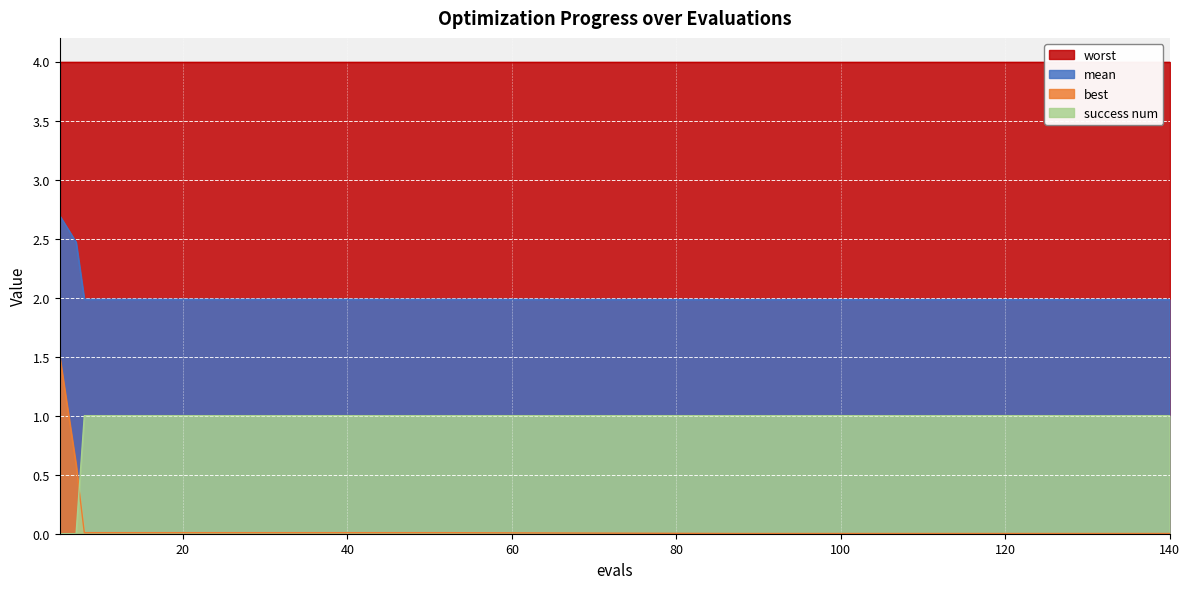

True or false: mean has a value of 2.8 at 32.

False